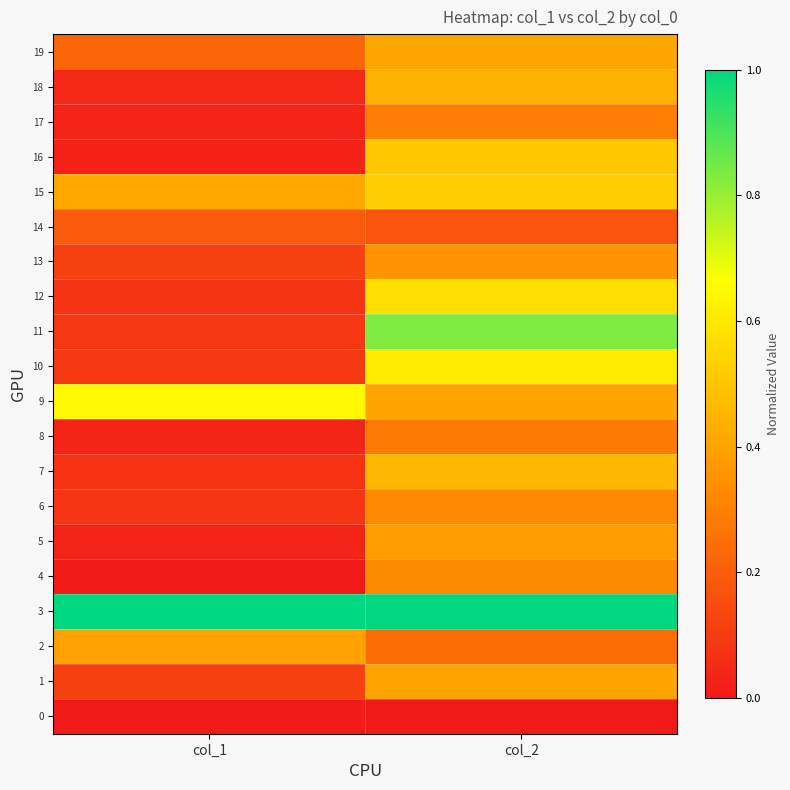

What is the maximum value shown in the chart?

1.0